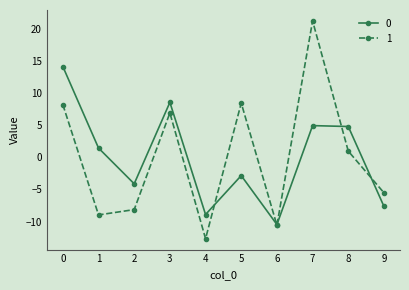

True or false: 0 and 1 cross at least once.

True